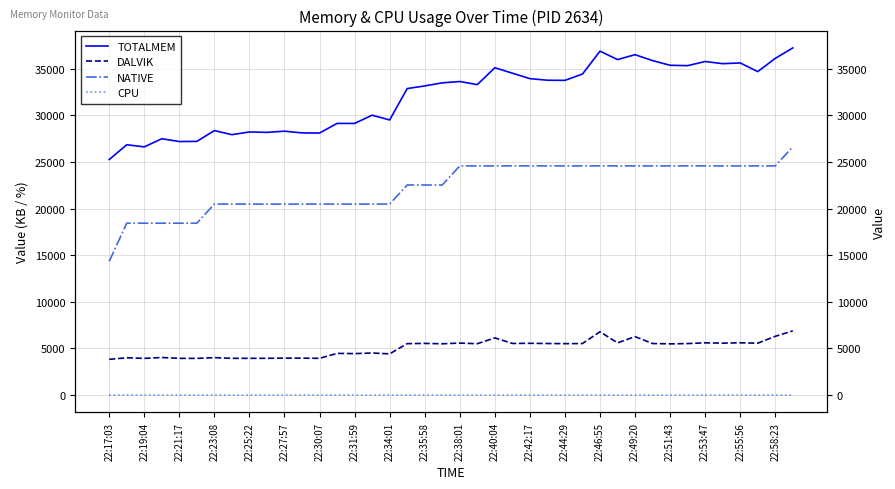

Reading left to right, extract all data points from this chart.

TOTALMEM: 25258.0	26842.0	26615.0	27489.0	27186.0	27205.0	28359.0	27924.0	28213.0	28170.0	28297.0	28113.0	28100.0	29129.0	29130.0	30012.0	29501.0	32864.0	33148.0	33480.0	33622.0	33290.0	35101.0	34516.0	33930.0	33760.0	33747.0	34418.0	36879.0	35975.0	36499.0	35864.0	35362.0	35324.0	35767.0	35536.0	35612.0	34683.0	36103.0	37225.0
DALVIK: 3837.0	4003.0	3939.0	4033.0	3941.0	3937.0	4020.0	3942.0	3944.0	3945.0	3967.0	3964.0	3943.0	4473.0	4450.0	4513.0	4422.0	5517.0	5543.0	5504.0	5579.0	5512.0	6135.0	5538.0	5554.0	5534.0	5516.0	5531.0	6795.0	5600.0	6270.0	5532.0	5494.0	5526.0	5605.0	5572.0	5608.0	5564.0	6303.0	6889.0
NATIVE: 14336.0	18432.0	18432.0	18432.0	18432.0	18432.0	20480.0	20480.0	20480.0	20480.0	20480.0	20480.0	20480.0	20480.0	20480.0	20480.0	20480.0	22528.0	22528.0	22528.0	24576.0	24576.0	24576.0	24576.0	24576.0	24576.0	24576.0	24576.0	24576.0	24576.0	24576.0	24576.0	24576.0	24576.0	24576.0	24576.0	24576.0	24576.0	24576.0	26624.0
CPU: 0.0	0.0	0.0	0.0	0.0	0.0	0.0	0.0	0.0	0.0	2.7	0.0	0.0	0.0	0.0	0.0	3.1	0.0	0.0	0.0	0.0	0.0	0.0	0.0	0.0	0.0	0.0	0.0	0.0	0.0	0.0	0.0	0.0	0.0	0.0	0.0	0.0	0.0	0.0	0.0